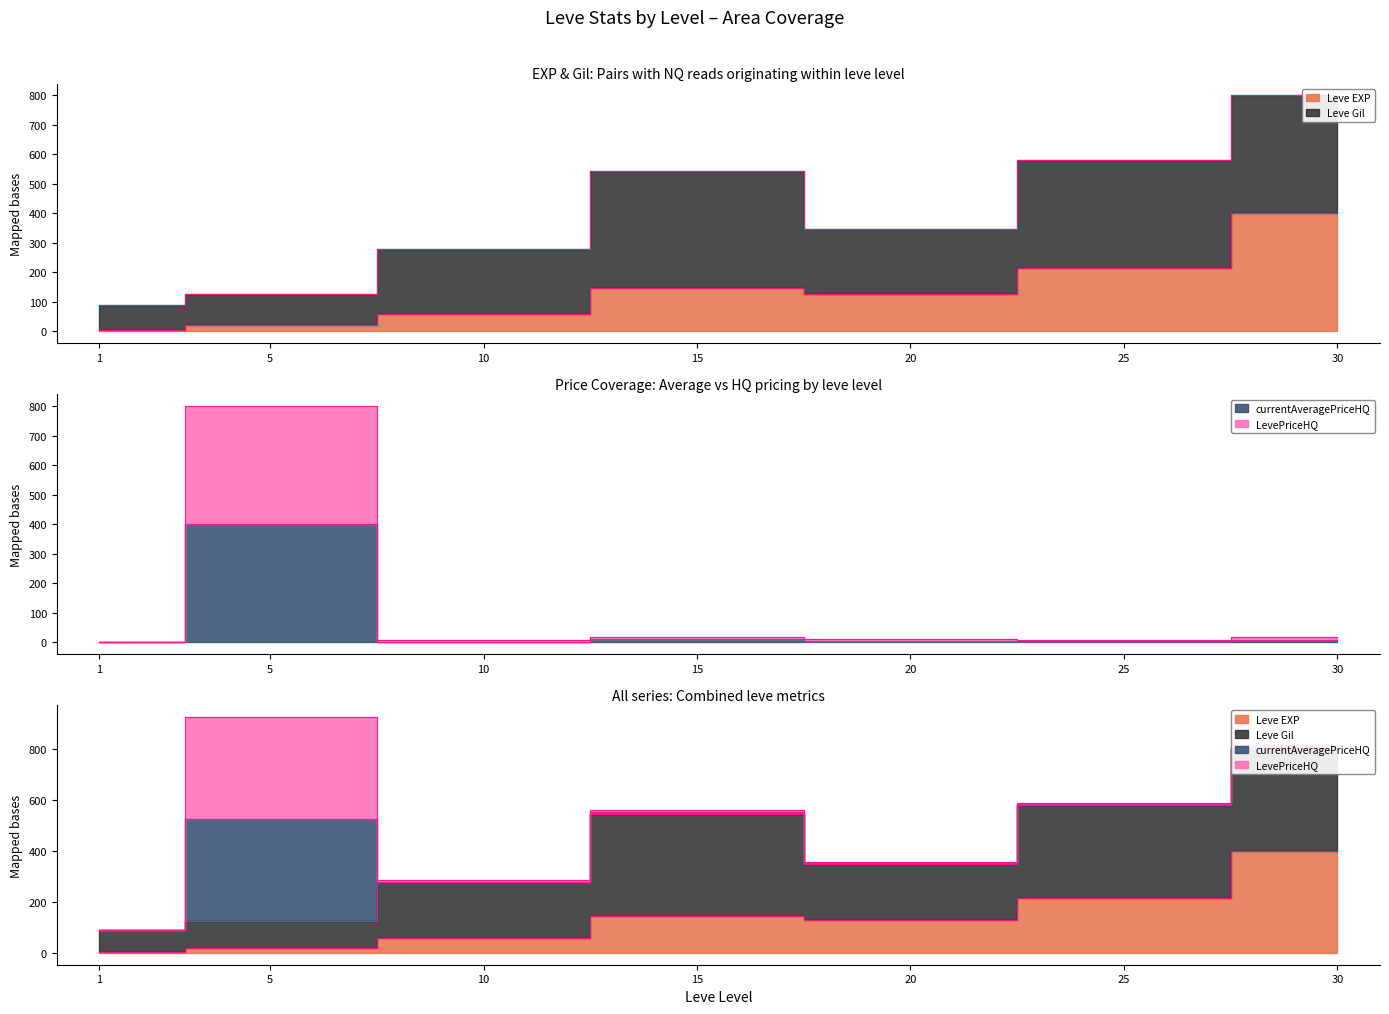

What is the sum of all Leve EXP values?

972.9